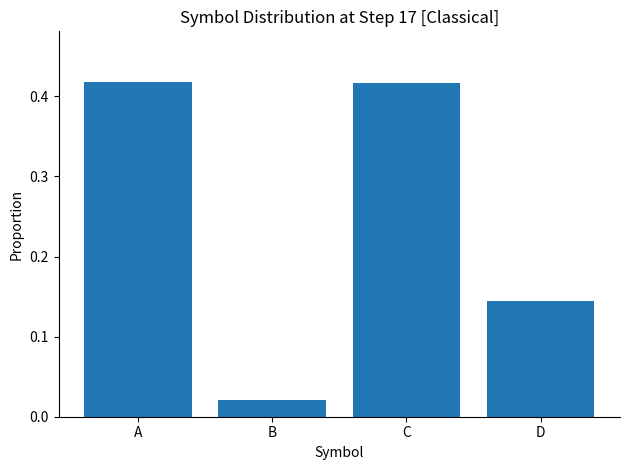

Are the bars horizontal?

No